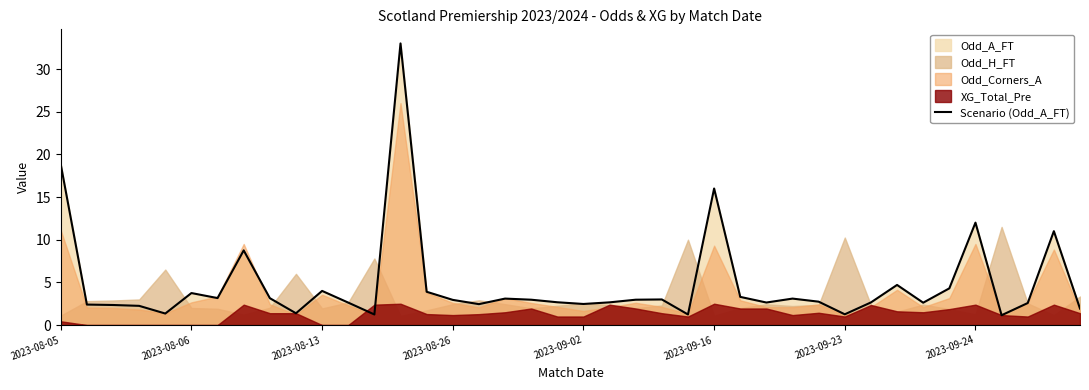

Is it true that Scenario (Odd_A_FT) equals 20.4 at 2023-09-24?

False